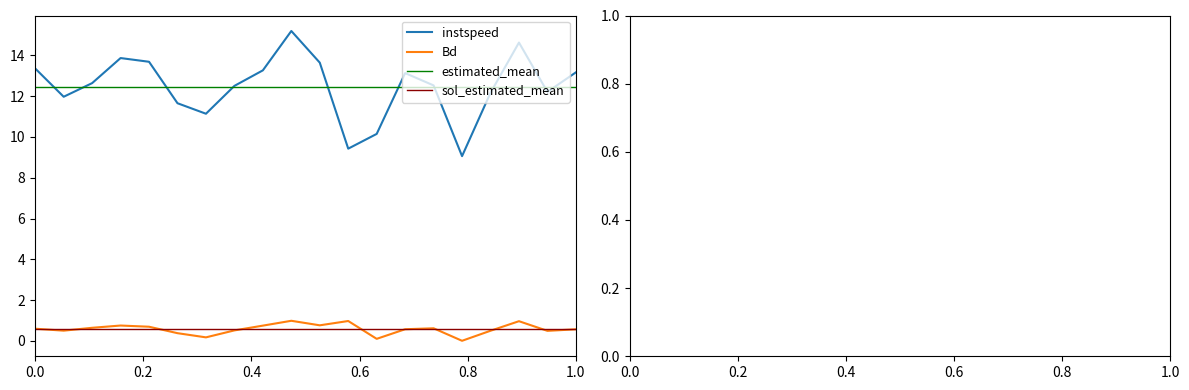

Reading left to right, transcribe all the data shown in this chart.

instspeed: 13.4	12.0	12.6	13.9	13.7	11.7	11.1	12.5	13.3	15.2	13.6	9.4	10.2	13.1	12.5	9.1	12.2	14.6	12.2	13.2
Bd: 0.6	0.5	0.6	0.8	0.7	0.4	0.2	0.5	0.8	1.0	0.8	1.0	0.1	0.6	0.6	0.0	0.5	1.0	0.5	0.6